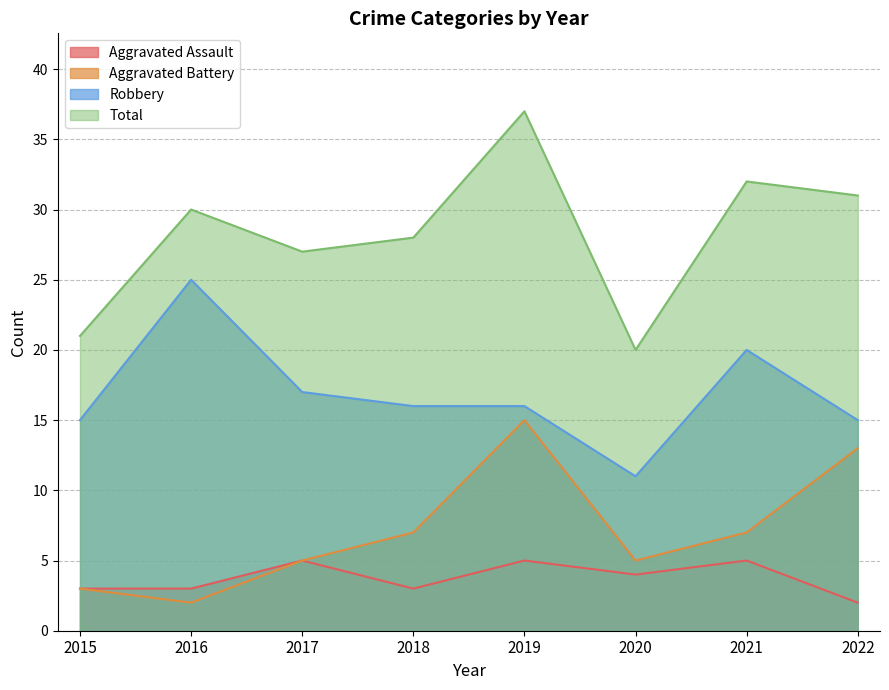

What is the sum of all Aggravated Assault values?

30